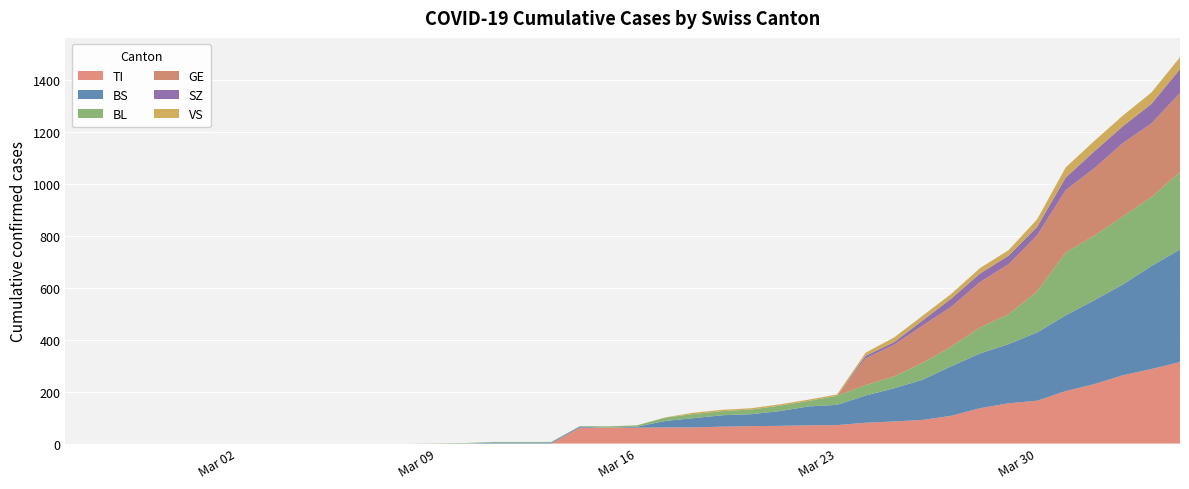

Reading left to right, what are all the values shown in this chart?

TI: 0=0	1=0	2=0	3=0	4=0	5=0	6=0	7=0	8=0	9=0	10=0	11=0	12=0	13=0	14=0	15=0	16=0	17=0	18=61	19=61	20=61	21=62	22=62	23=65	24=67	25=68	26=70	27=71	28=80	29=85	30=91	31=107	32=136	33=155	34=165	35=202	36=229	37=263	38=287	39=314
BS: 0=0	1=0	2=0	3=0	4=0	5=0	6=0	7=0	8=0	9=0	10=0	11=0	12=0	13=0	14=0	15=4	16=4	17=4	18=4	19=0	20=4	21=25	22=36	23=44	24=46	25=57	26=73	27=78	28=105	29=128	30=155	31=191	32=211	33=228	34=263	35=292	36=323	37=350	38=397	39=434
BL: 0=0	1=0	2=0	3=0	4=0	5=0	6=0	7=0	8=0	9=0	10=0	11=0	12=0	13=1	14=2	15=2	16=2	17=2	18=2	19=5	20=5	21=13	22=16	23=16	24=18	25=21	26=21	27=35	28=40	29=46	30=65	31=76	32=100	33=115	34=158	35=242	36=249	37=262	38=266	39=298
GE: 0=0	1=0	2=0	3=0	4=0	5=0	6=0	7=0	8=0	9=0	10=0	11=0	12=0	13=0	14=0	15=0	16=0	17=0	18=0	19=0	20=0	21=0	22=0	23=0	24=0	25=0	26=0	27=0	28=103	29=122	30=144	31=153	32=175	33=193	34=216	35=241	36=260	37=283	38=284	39=305
SZ: 0=0	1=0	2=0	3=0	4=0	5=0	6=0	7=0	8=0	9=0	10=0	11=0	12=0	13=0	14=0	15=0	16=0	17=0	18=0	19=0	20=0	21=0	22=0	23=0	24=0	25=0	26=0	27=0	28=10	29=10	30=20	31=32	32=33	33=33	34=33	35=48	36=65	37=65	38=75	39=92
VS: 0=0	1=0	2=0	3=0	4=0	5=0	6=0	7=0	8=0	9=0	10=0	11=0	12=0	13=0	14=0	15=0	16=0	17=0	18=0	19=0	20=0	21=1	22=5	23=5	24=5	25=5	26=5	27=5	28=12	29=18	30=18	31=18	32=21	33=21	34=29	35=39	36=40	37=41	38=44	39=46